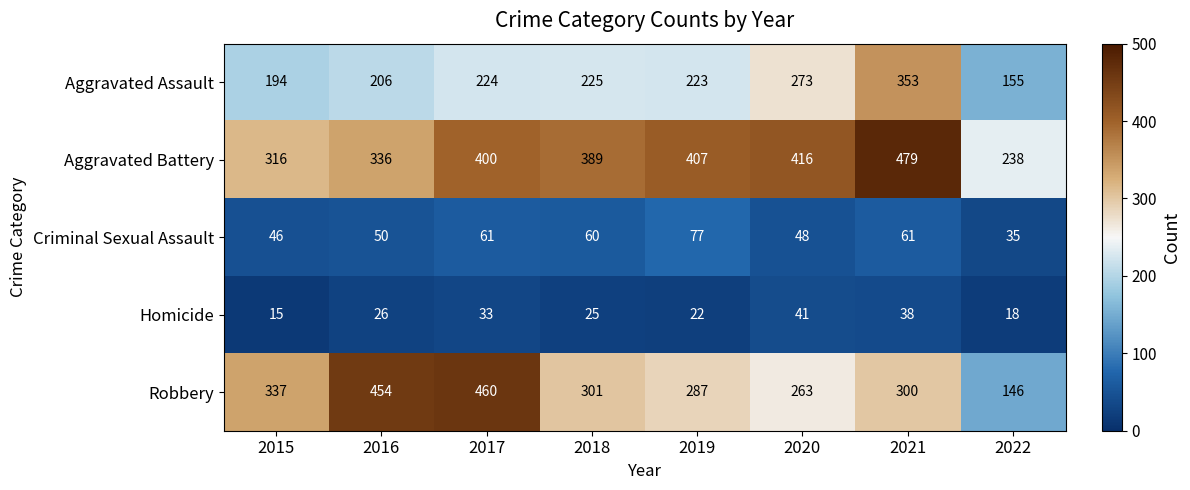

Which label corresponds to the smallest value in the chart?

2015